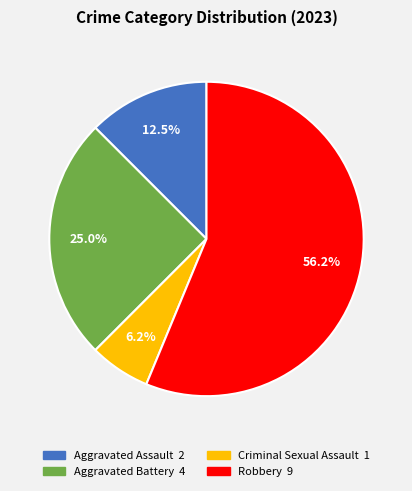

To the nearest percent, what is the difference between the Aggravated Assault and Robbery slice percentages?

44%